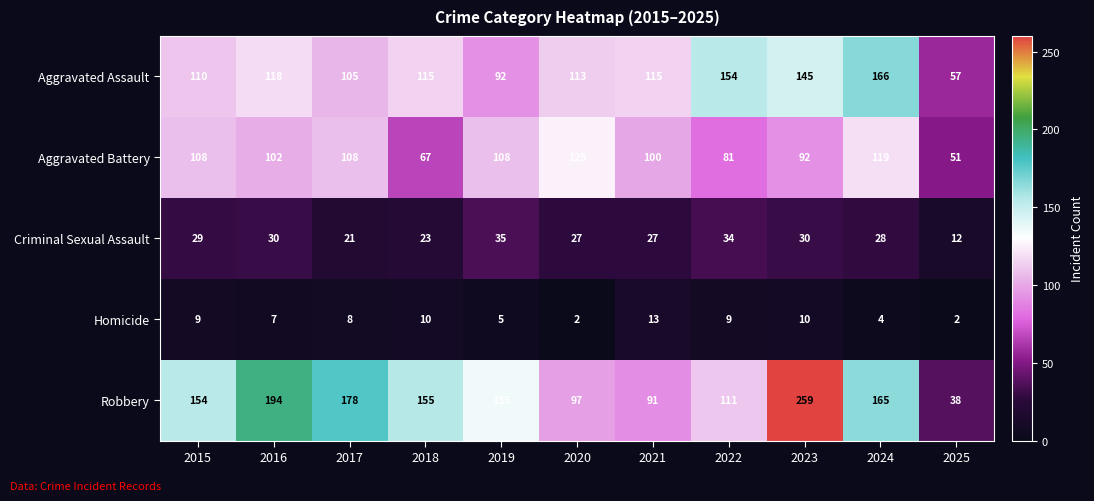

At which category is the sum across all series the highest?

2023